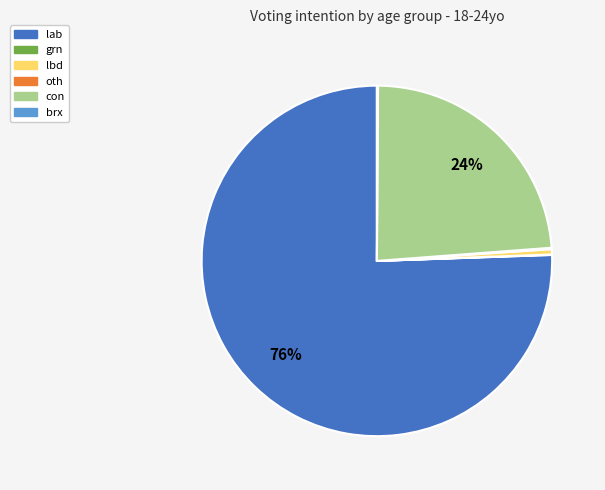

Which slice represents more than half of the pie?

lab